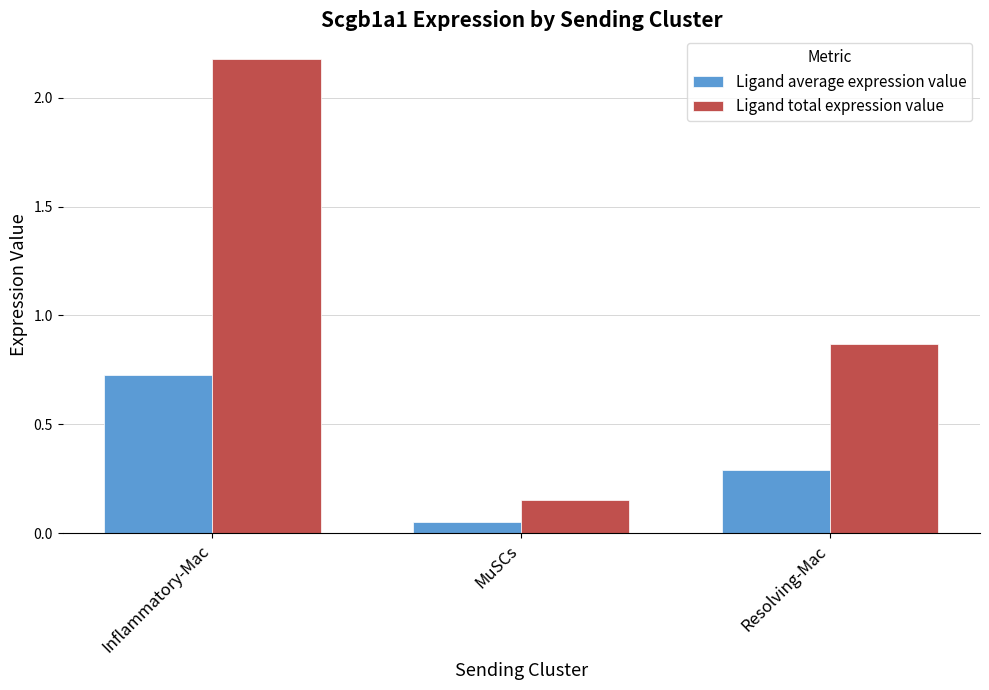

What is the label of the 3rd bar from the right?

Inflammatory-Mac